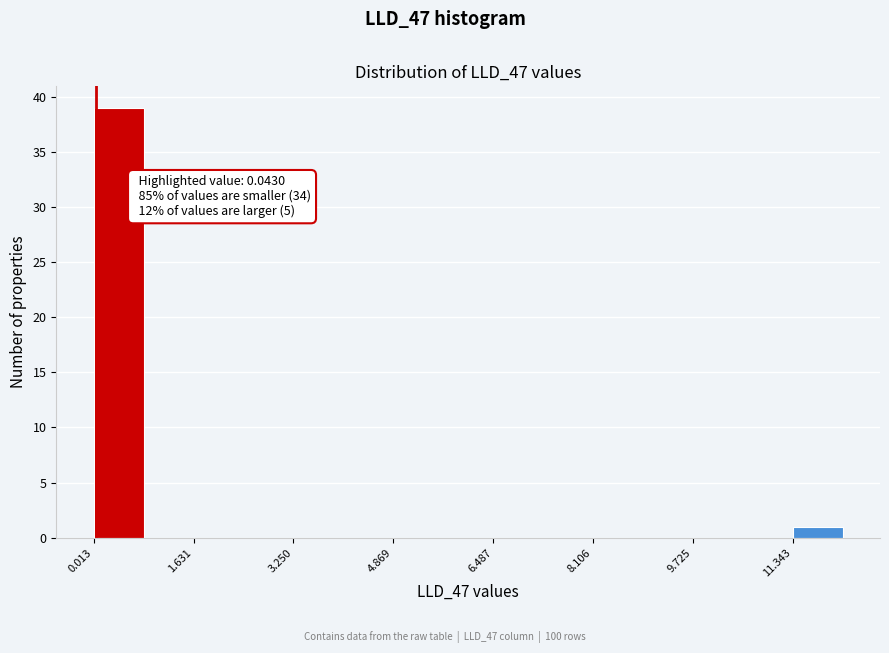

Over which range of the x-axis is the bar tallest?

0.0 to 0.8